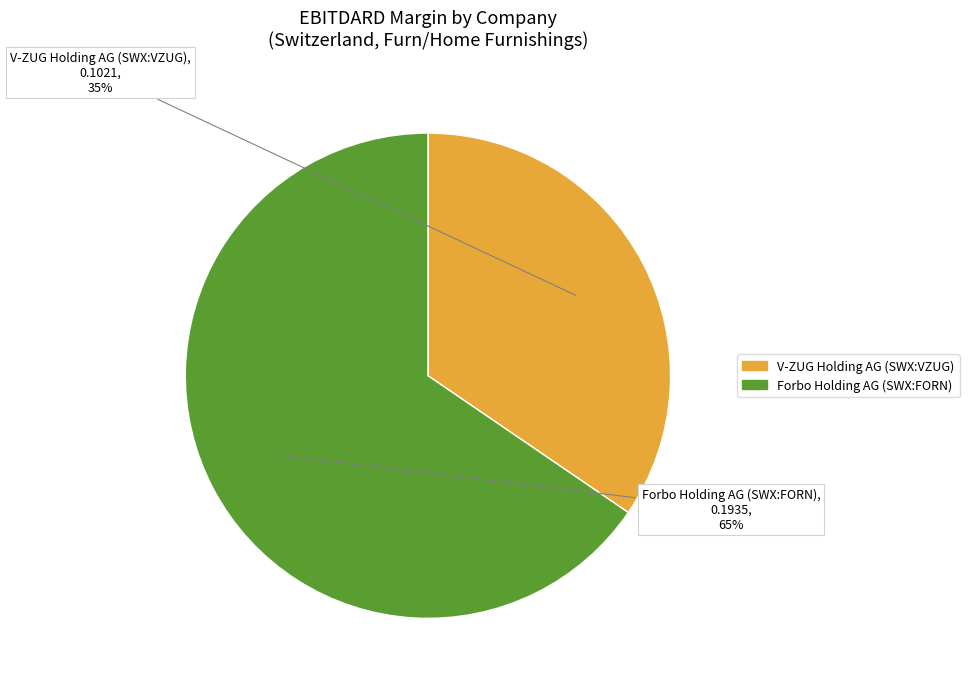

Is the sum of Forbo Holding AG (SWX:FORN) and V-ZUG Holding AG (SWX:VZUG) greater than half?

Yes